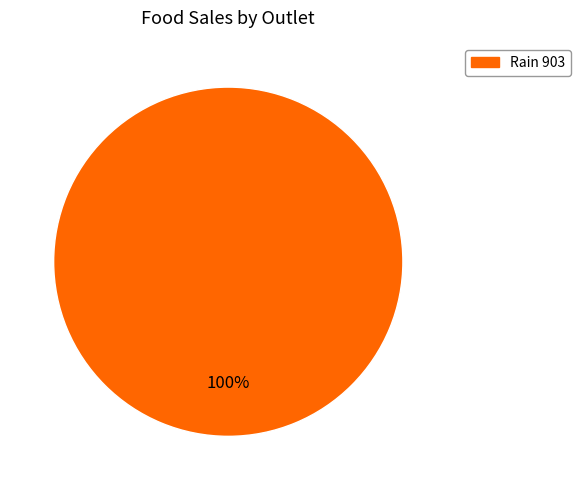

To the nearest percent, what portion does Rain 903 represent?

100%